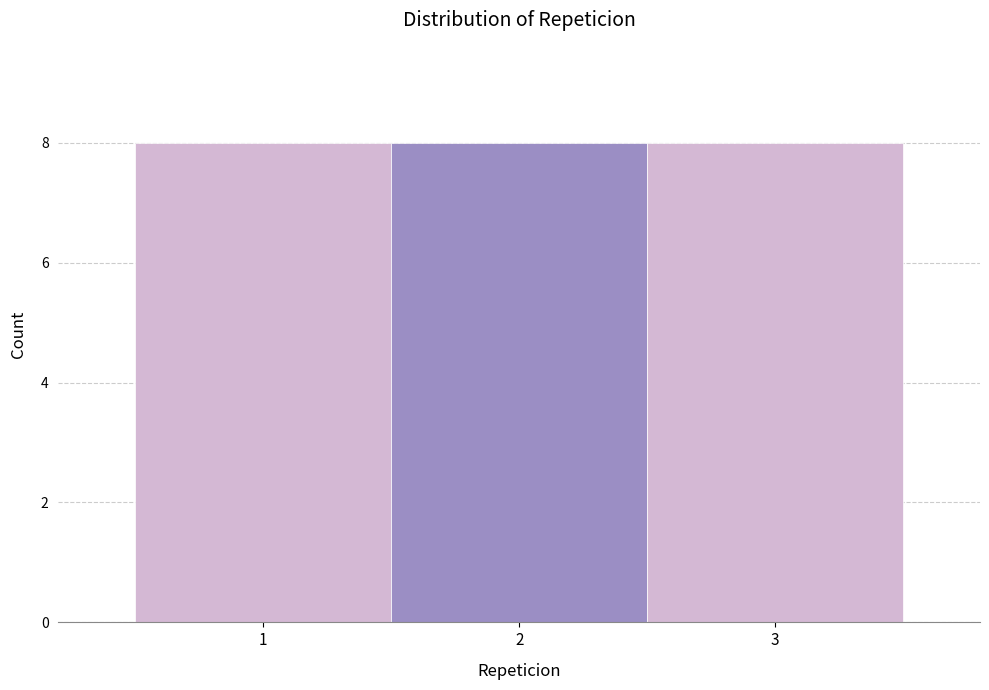

Reading left to right, list every bar in this chart as the range it spans on the x-axis followed by its height. The values are not printed on the chart, so give them approximately, as read against the axis.

0.5 to 1.5: 8
1.5 to 2.5: 8
2.5 to 3.5: 8